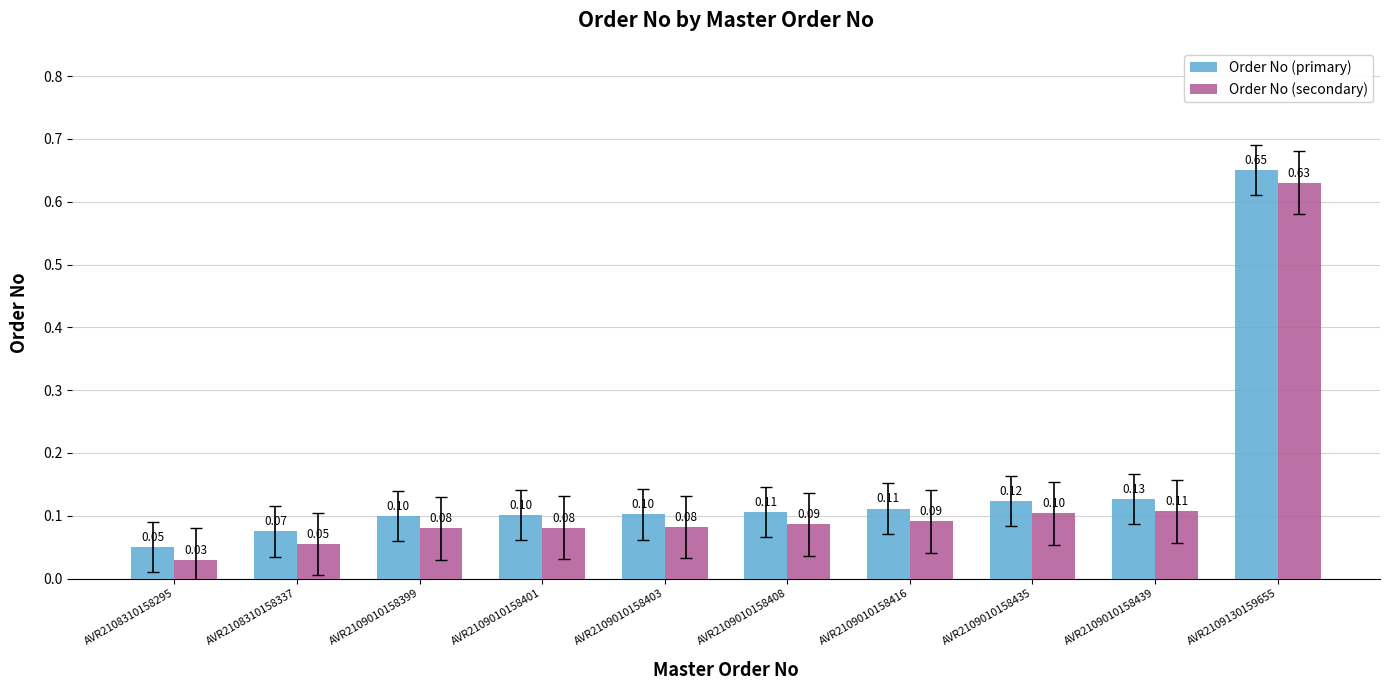

At which category is the sum across all series the highest?

AVR2109130159655